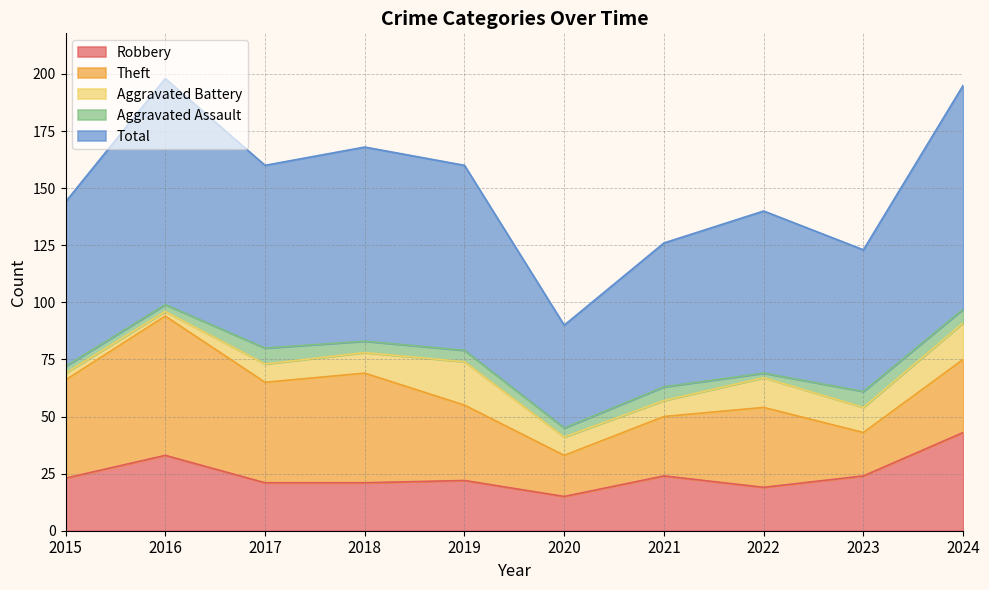

What are all the series names shown in the legend?

Robbery, Theft, Aggravated Battery, Aggravated Assault, Total